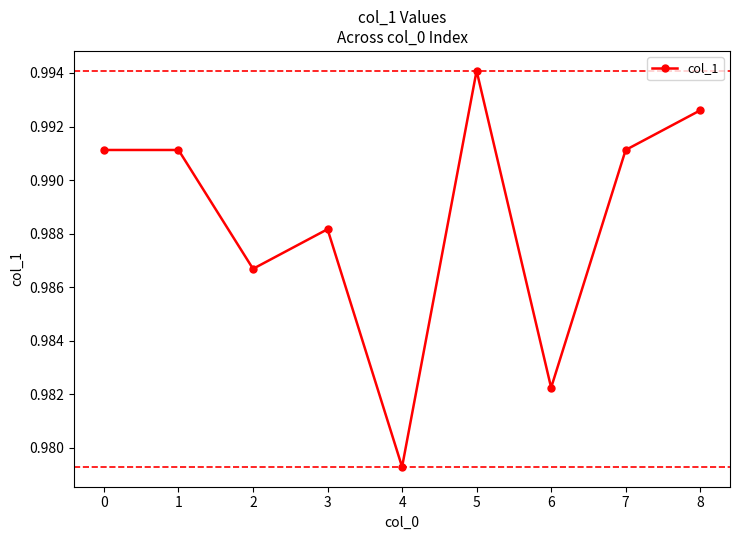

True or false: the data has more than 1 interior local peaks.

True